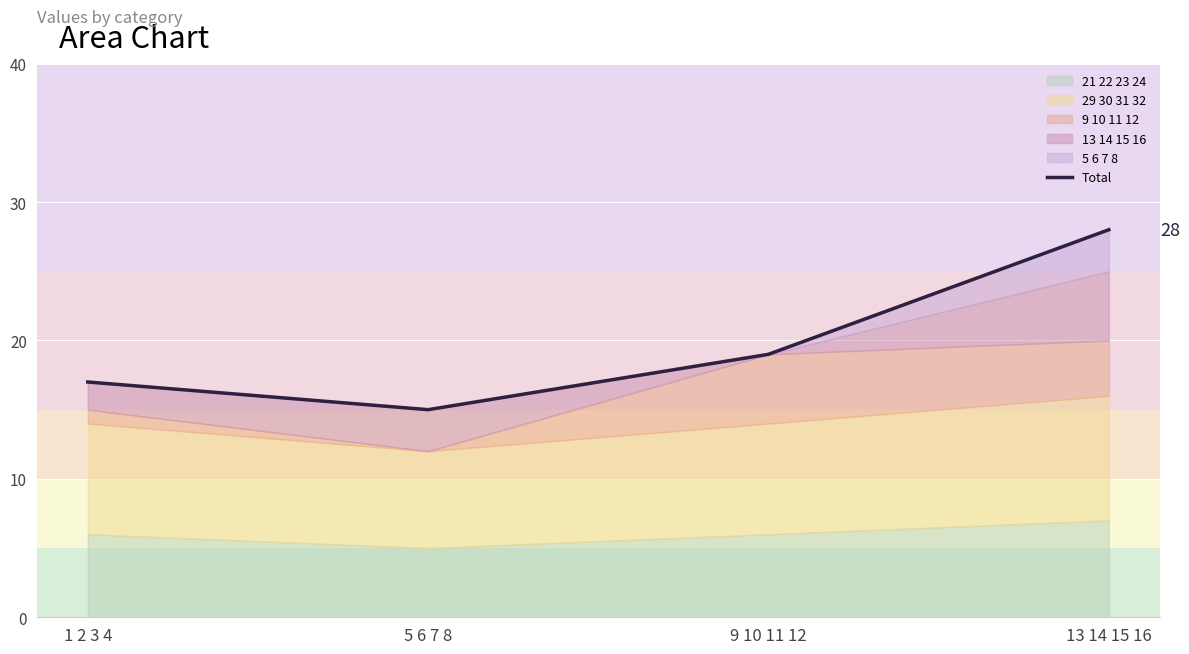

How many lines are shown in the chart?

1